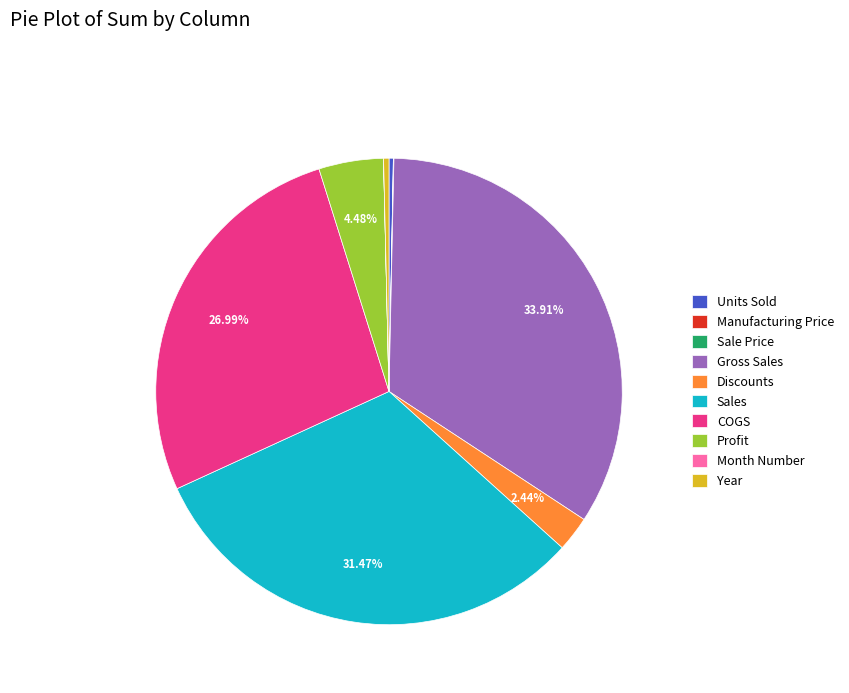

Is there any slice that represents more than half of the pie?

No